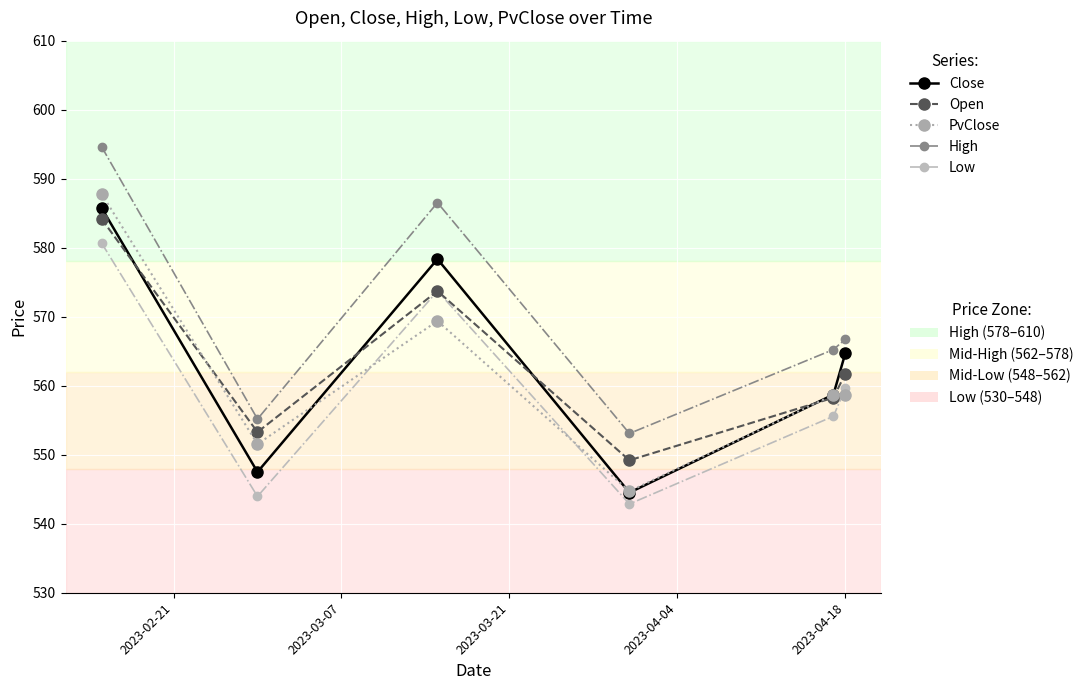

What is the minimum value shown in the chart?

542.9